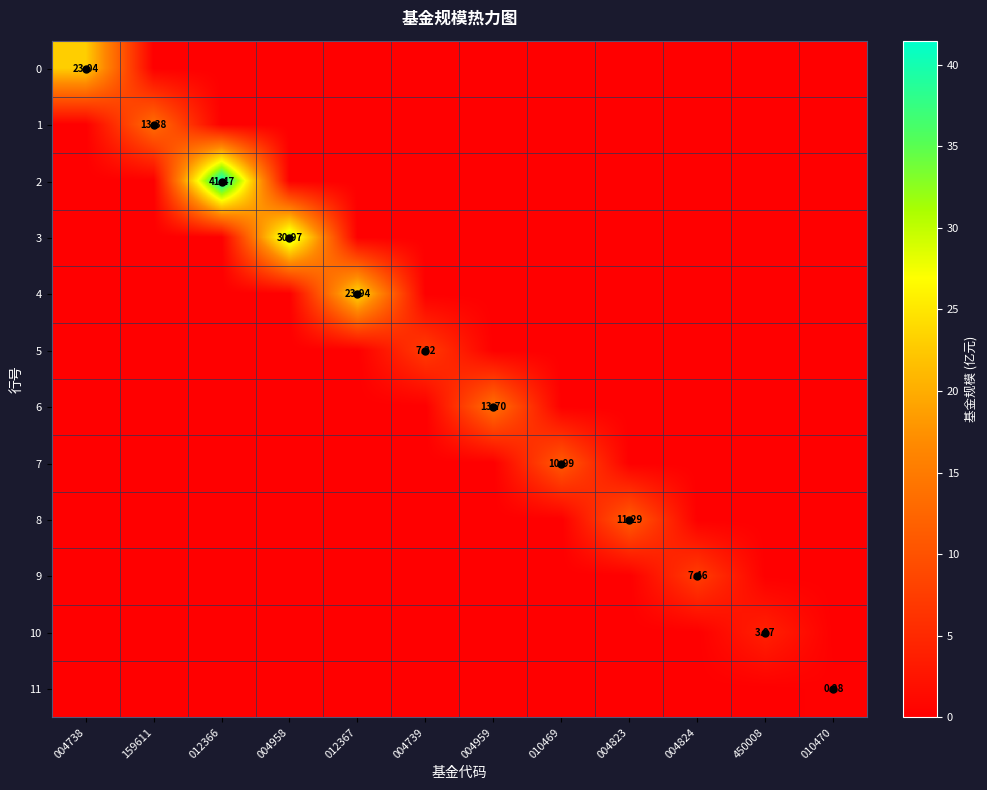

What is the sum of all 8 values?

11.3